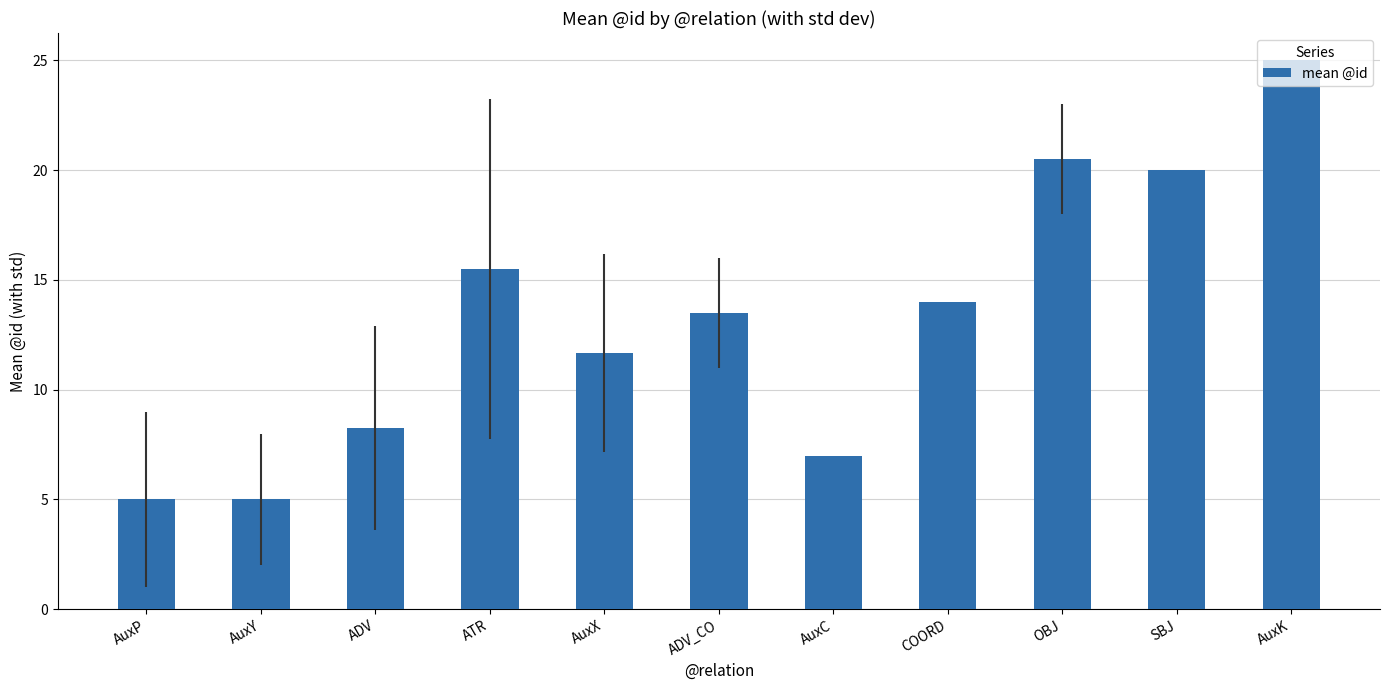

What is the sum of the values at AuxC and AuxK?

32.0